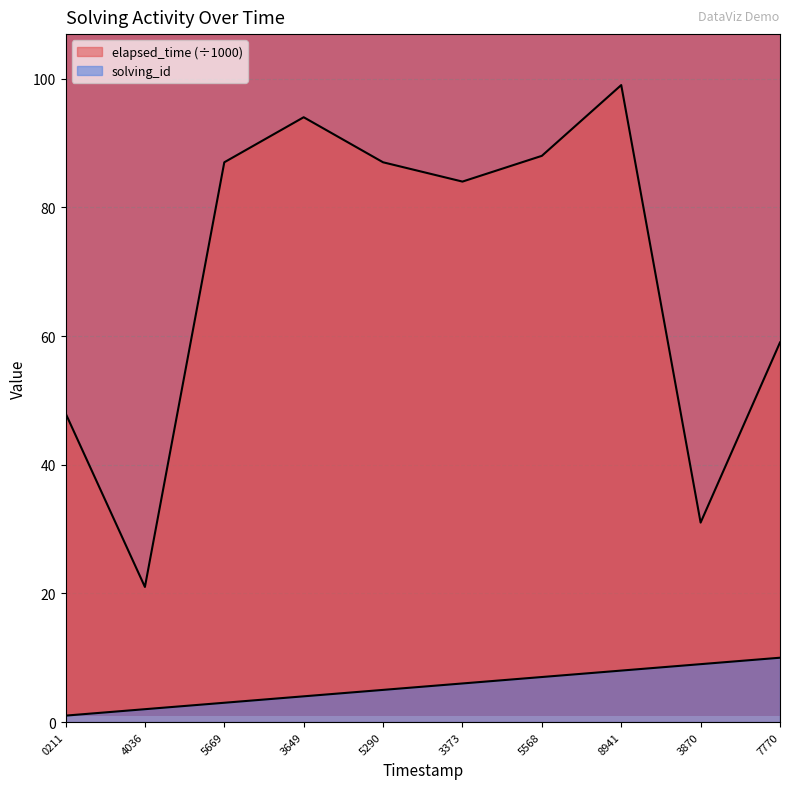

How many data points in solving_id are above 6?

4